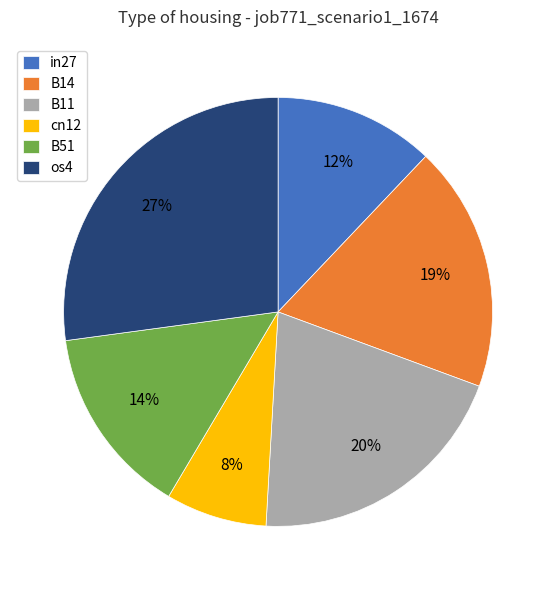

To the nearest percent, what portion does B51 represent?

14%